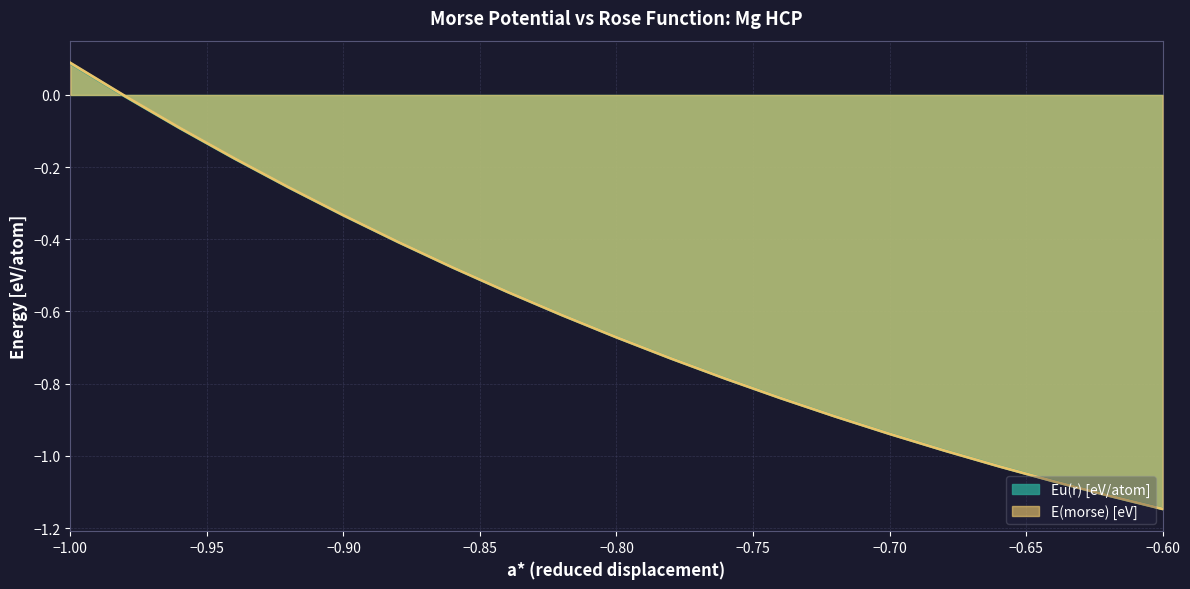

Which series has the widest spread of values?

E(morse) [eV]